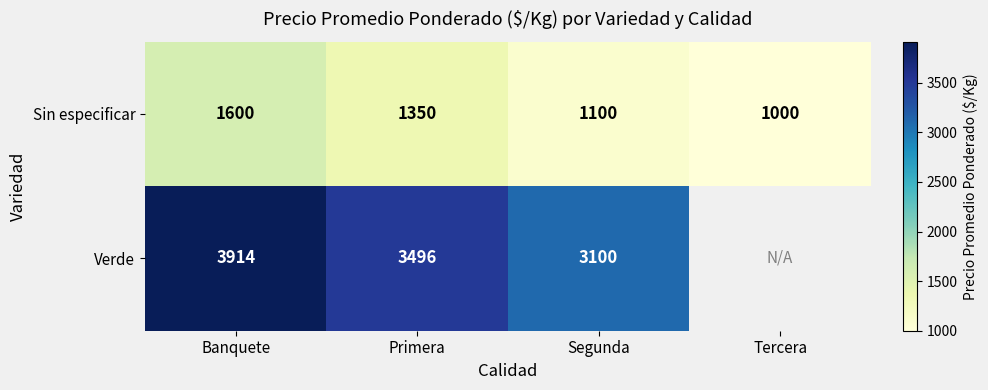

What is the minimum value for Sin especificar?

1000